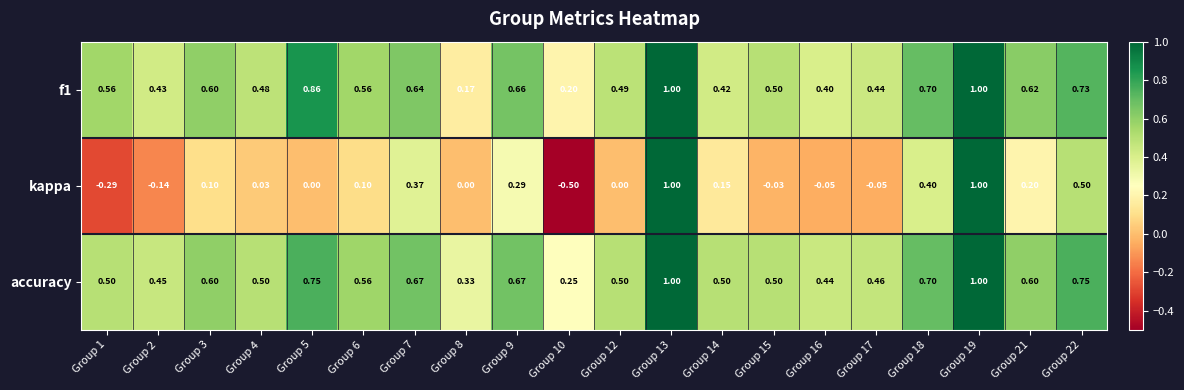

Which series has the largest total across all categories?

accuracy